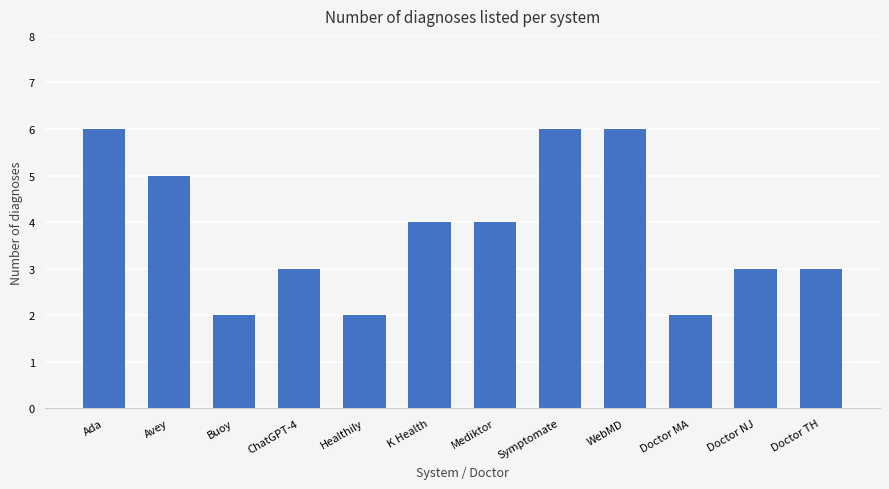

What is the greatest value displayed?

6